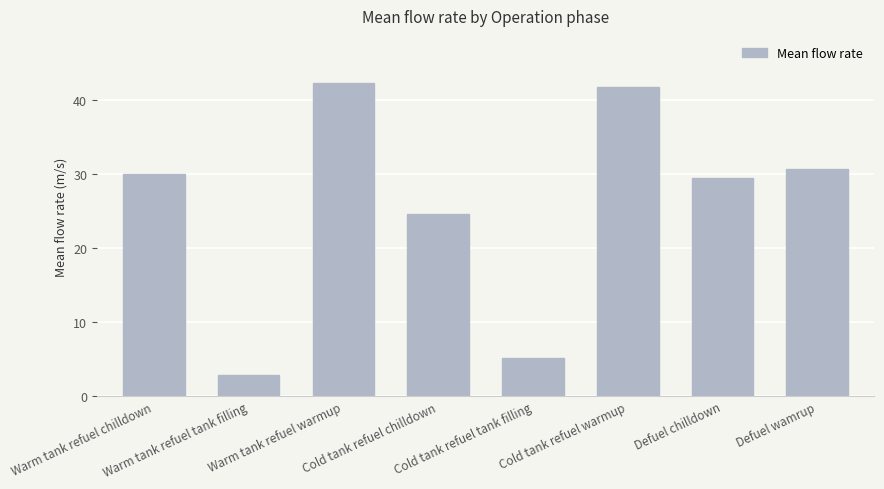

At which label is the value closest to 22?

Cold tank refuel chilldown